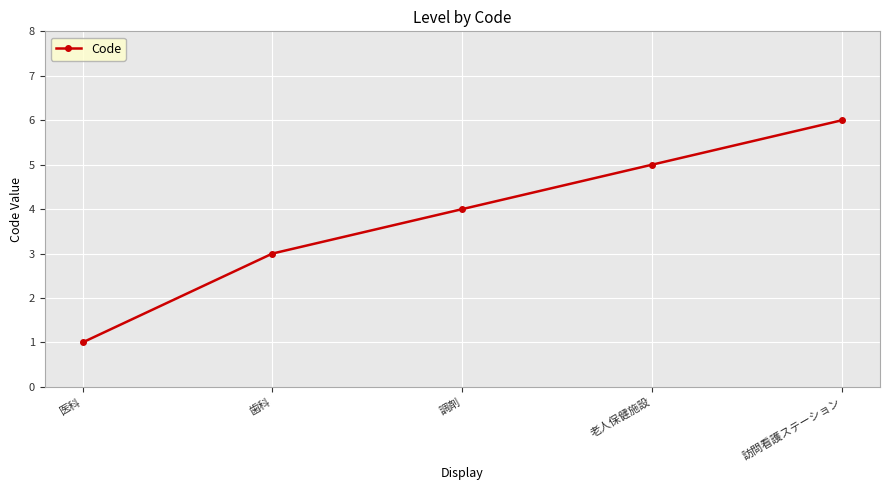

How many lines are shown in the chart?

1